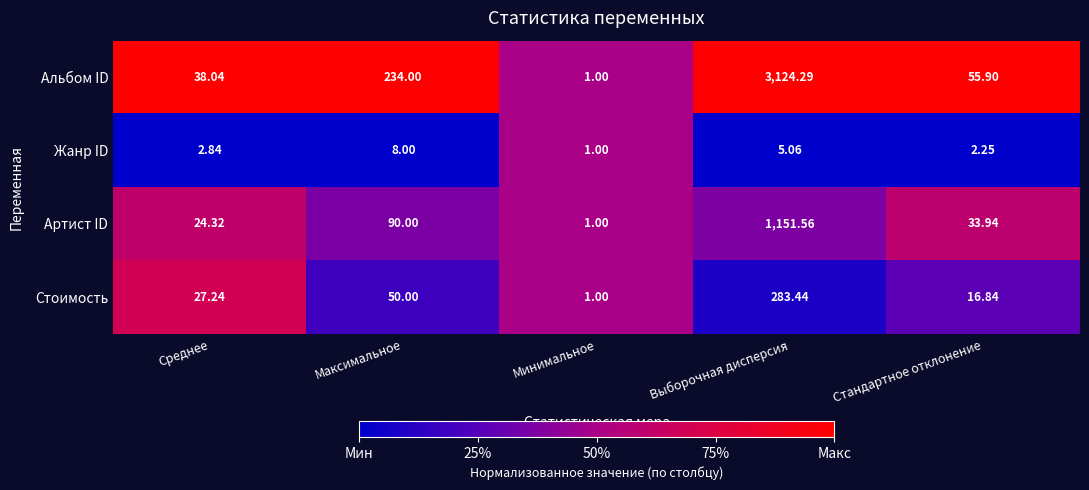

Between Максимальное and Выборочная дисперсия, which series saw the biggest shift?

Альбом ID